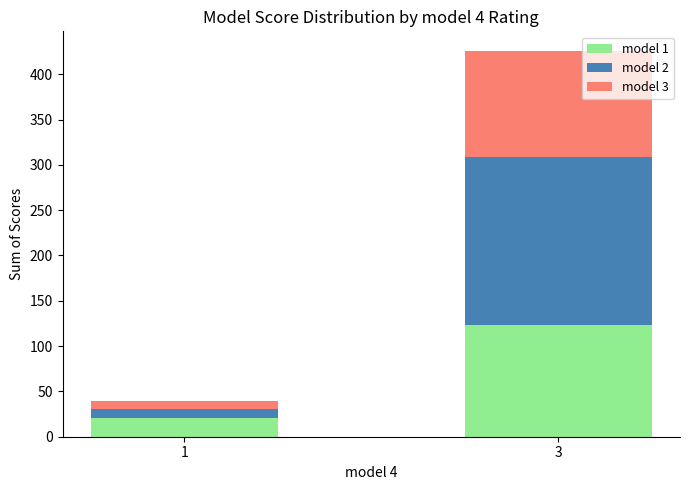

What is the total value across all series at 3?

426